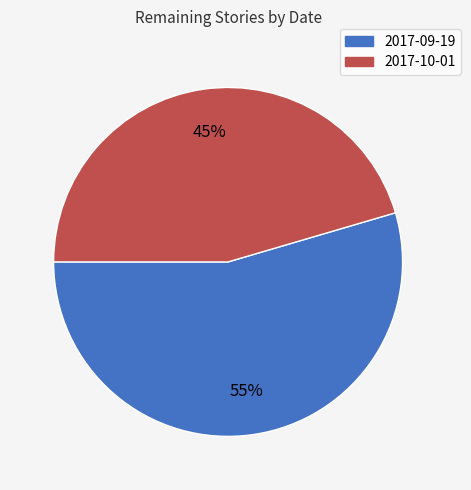

What is the majority slice?

2017-09-19